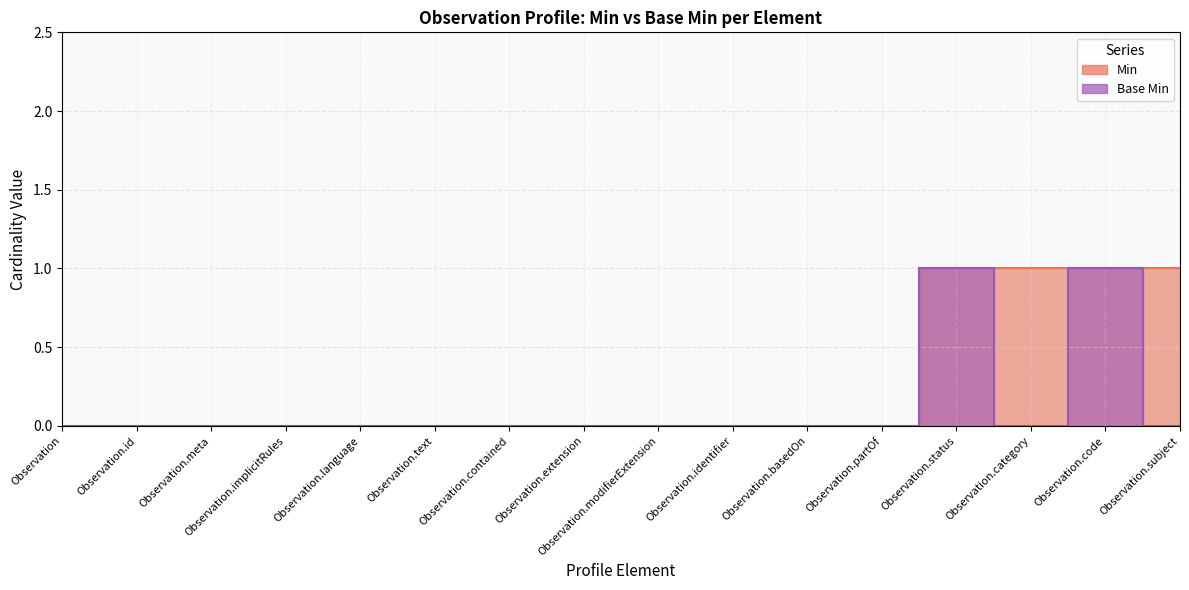

What is the difference between the maximum and second lowest values in the Min series?

1